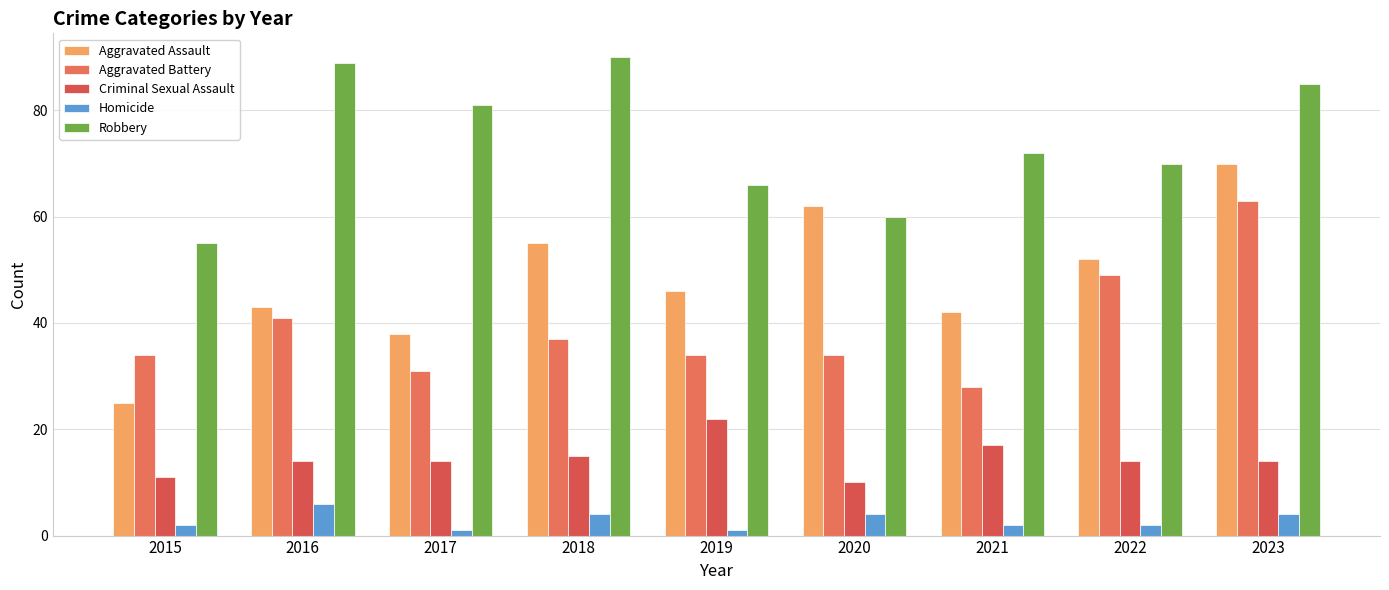

What are all the series names shown in the legend?

Aggravated Assault, Aggravated Battery, Criminal Sexual Assault, Homicide, Robbery